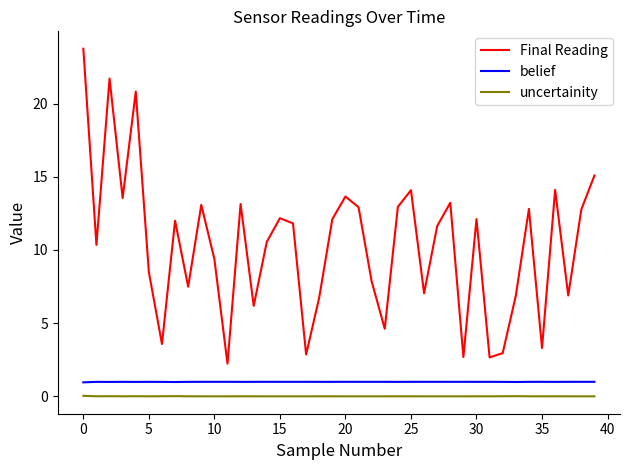

What is the maximum value for belief?

1.0